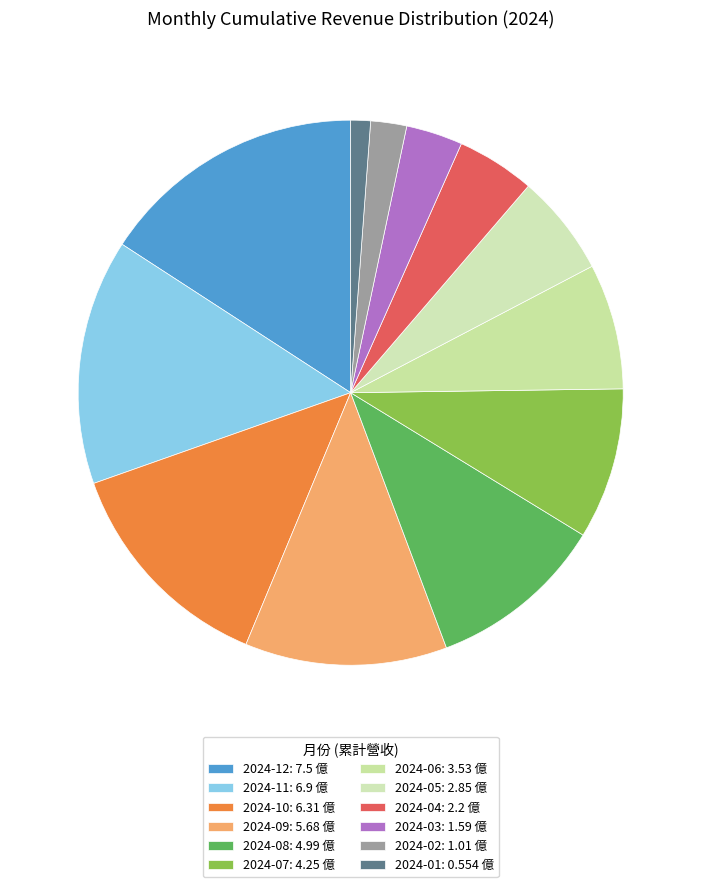

To the nearest percent, what is the combined percentage of 2024-10 and 2024-02?

15%